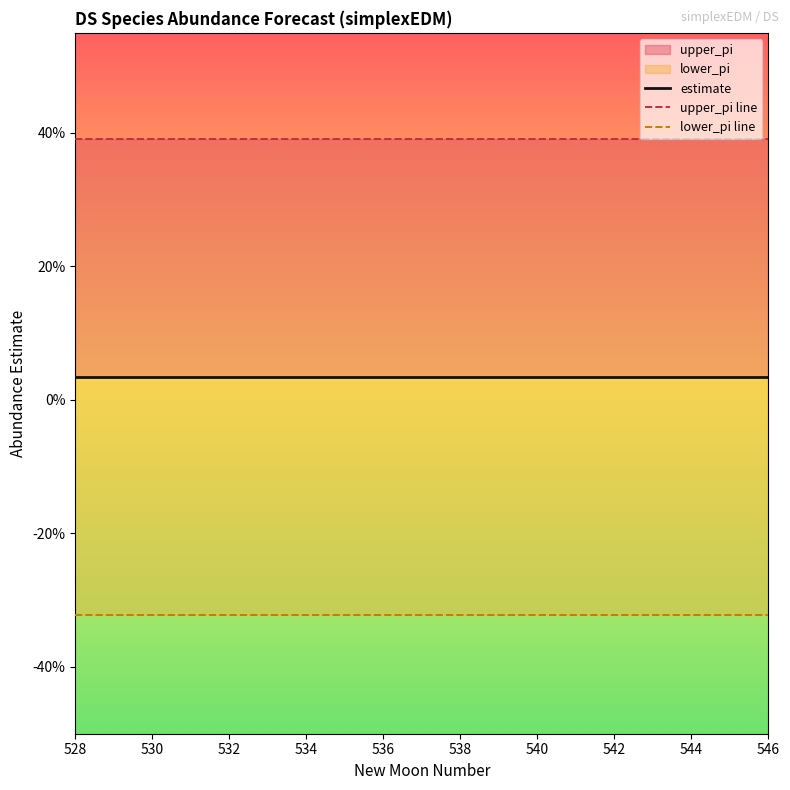

What is the label of the 1st point from the left?

528